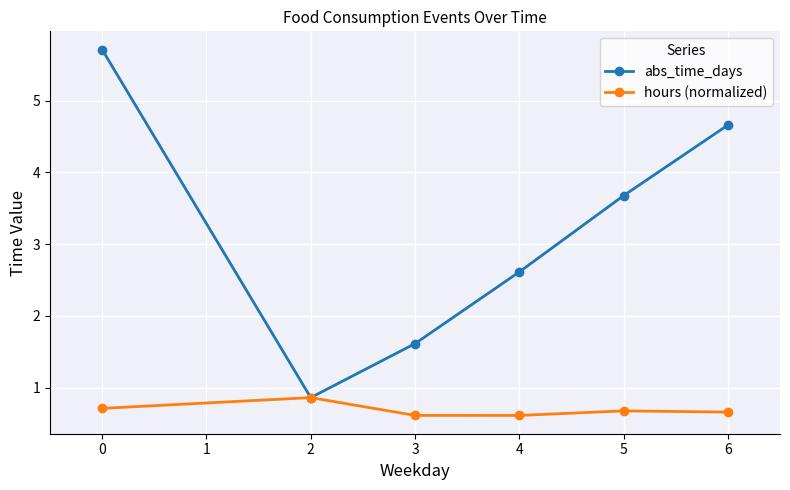

Rank the series by their maximum value, from highest to lowest.

abs_time_days, hours (normalized)